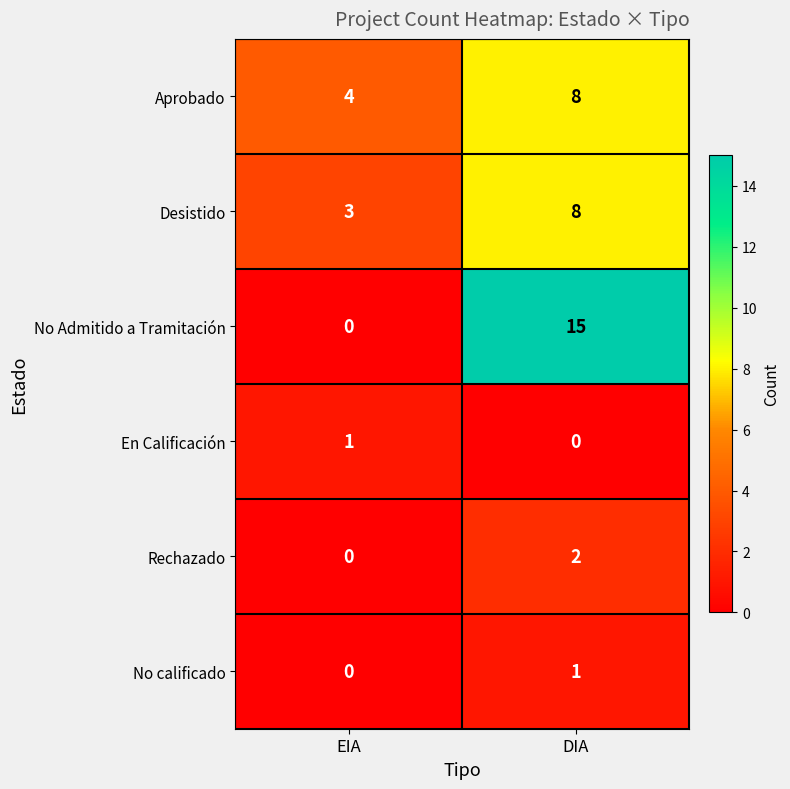

Which series has the widest spread of values?

No Admitido a Tramitación